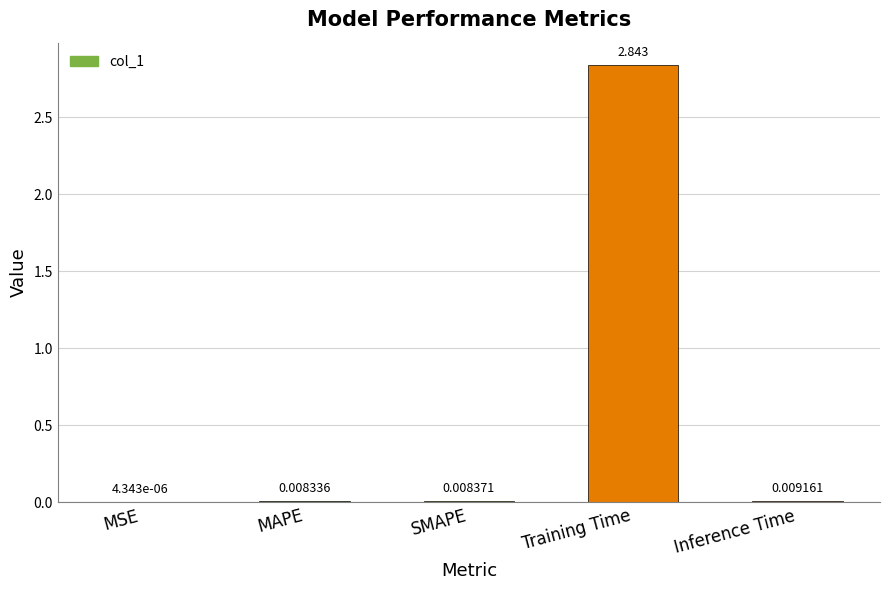

Where is the data nearest to the value 1?

Inference Time